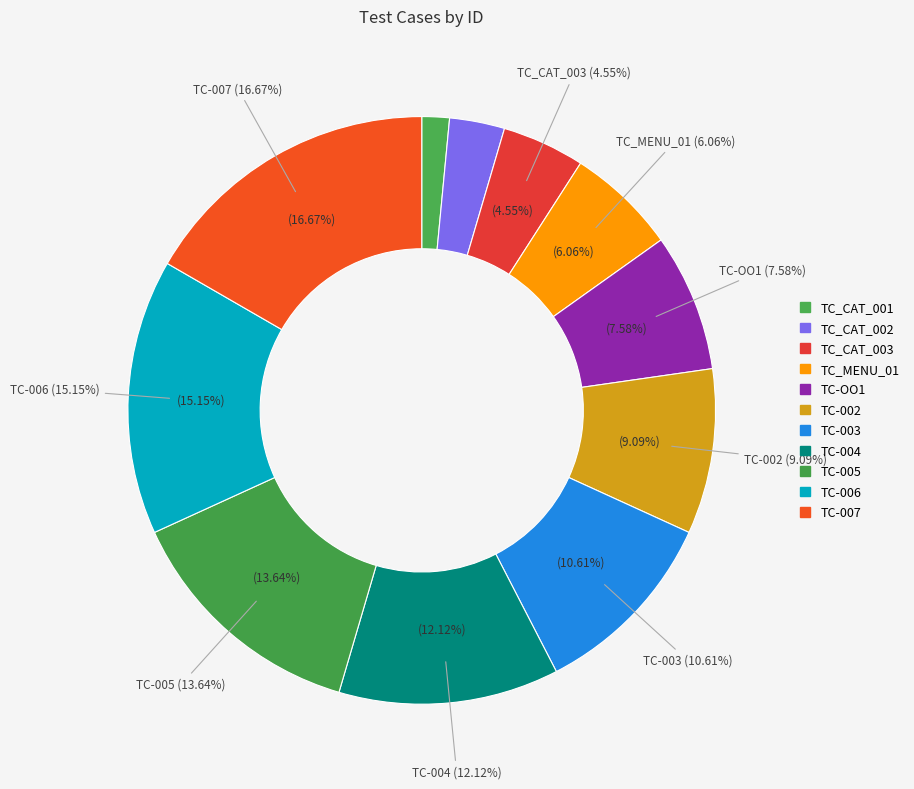

What portion of the pie excludes TC-002?

90.9%